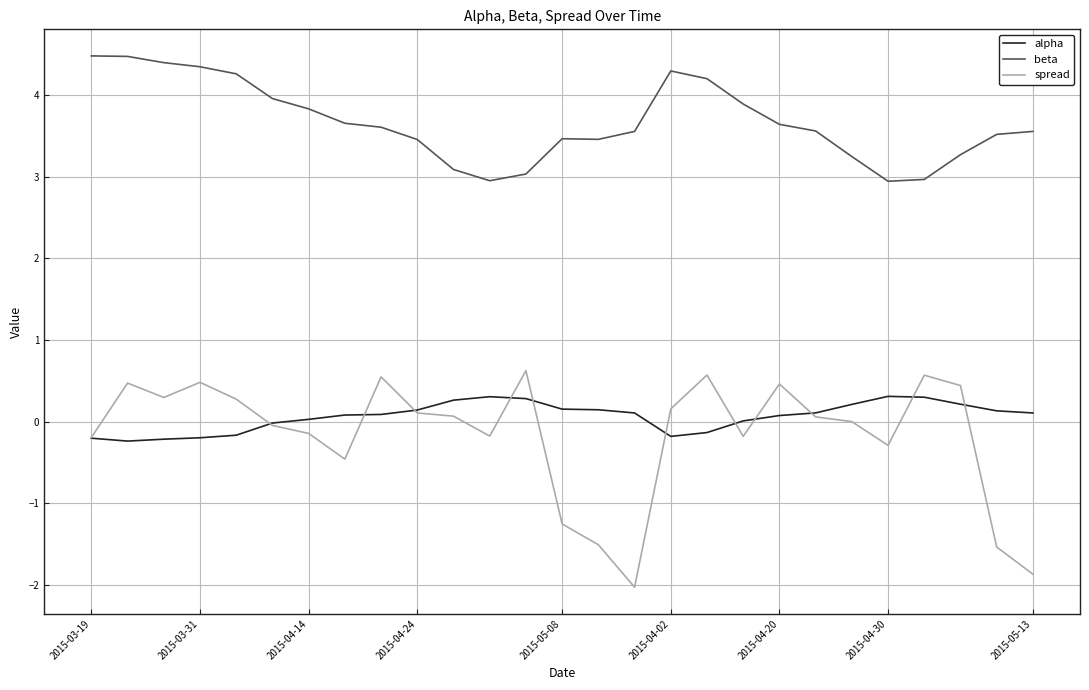

True or false: spread and beta intersect in this chart.

False